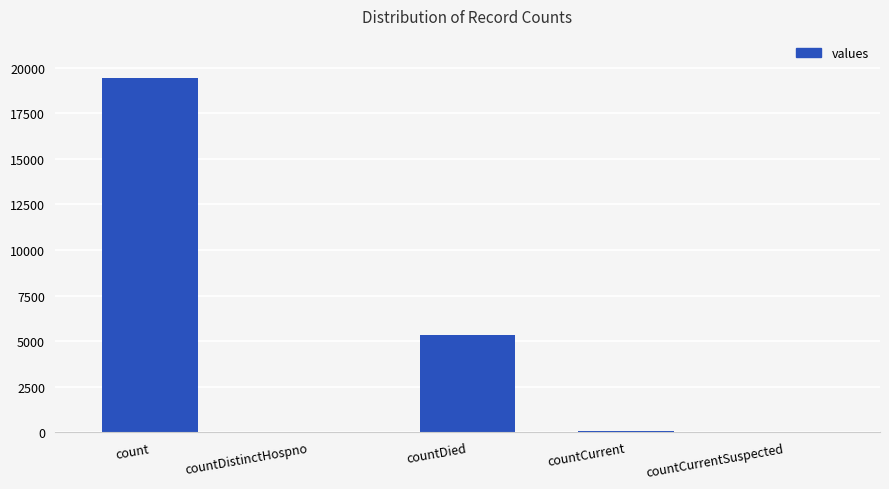

Which category has the highest value across all series?

count